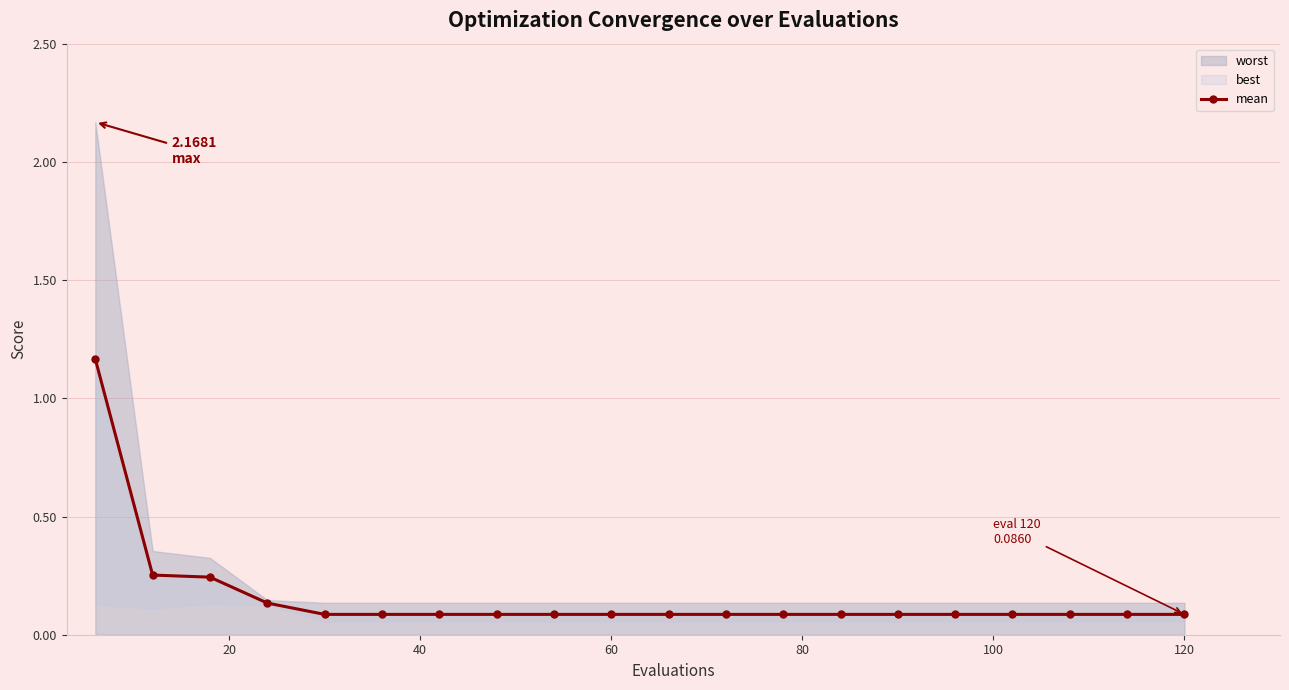

At which category does the chart reach its minimum across all series?

80